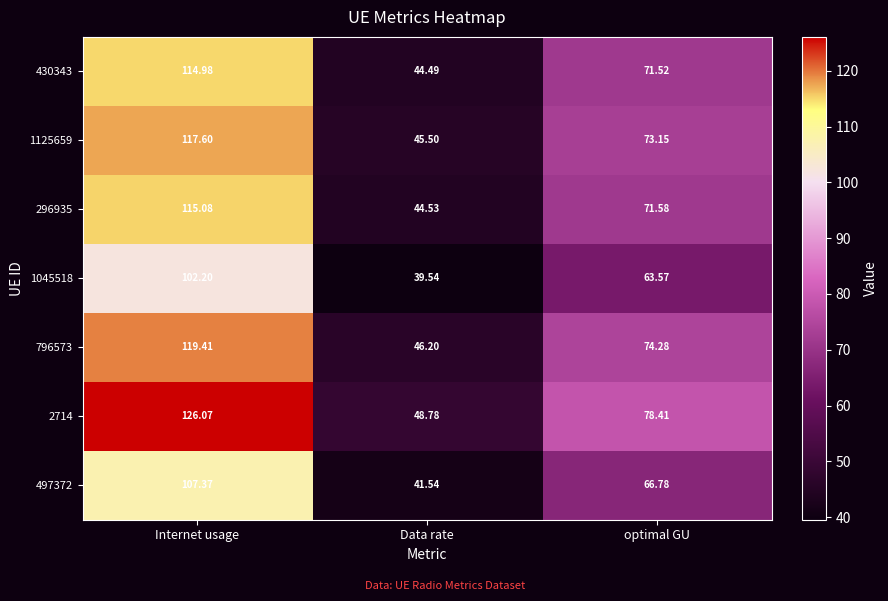

Count the number of categories in the chart.

3